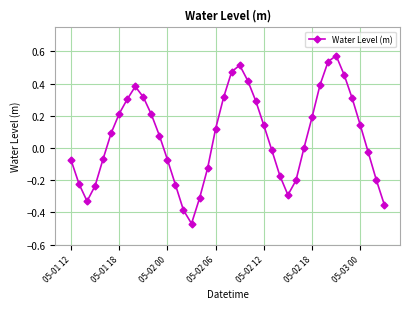

How many interior local valleys (lower than both neighbors) does the data have?

3